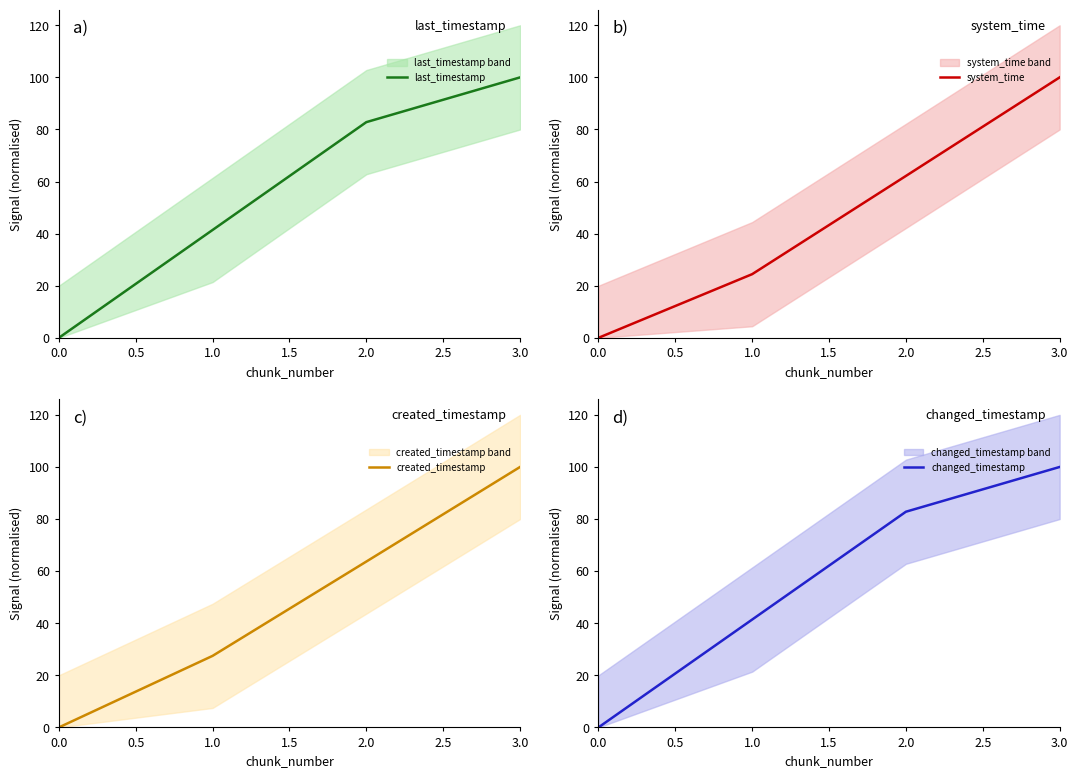

List the labels in order of last_timestamp value, smallest first.

0.0, 1.0, 2.0, 3.0